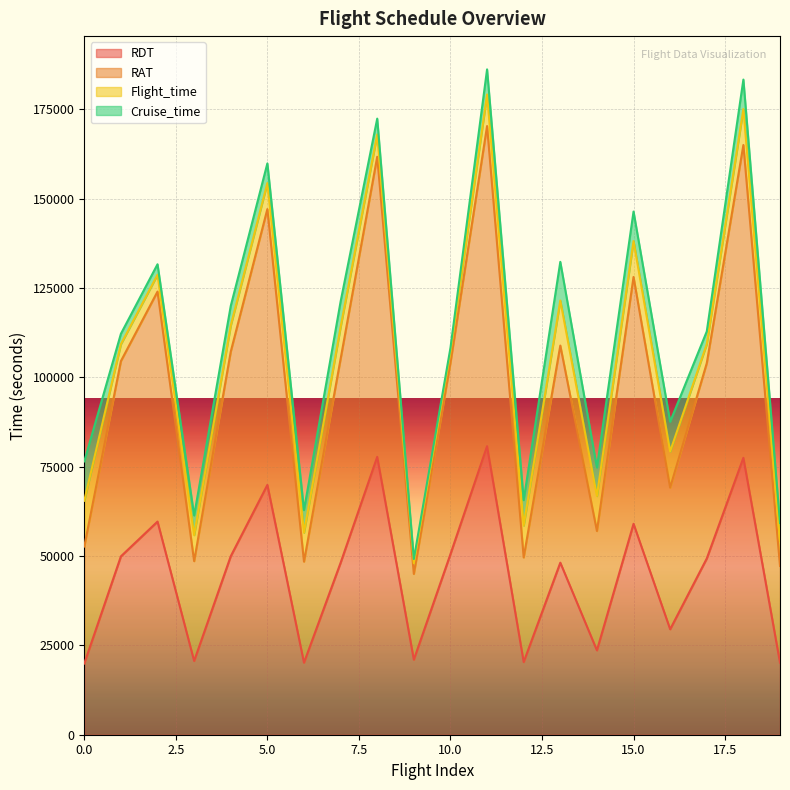

True or false: RAT and RDT cross at least once.

False